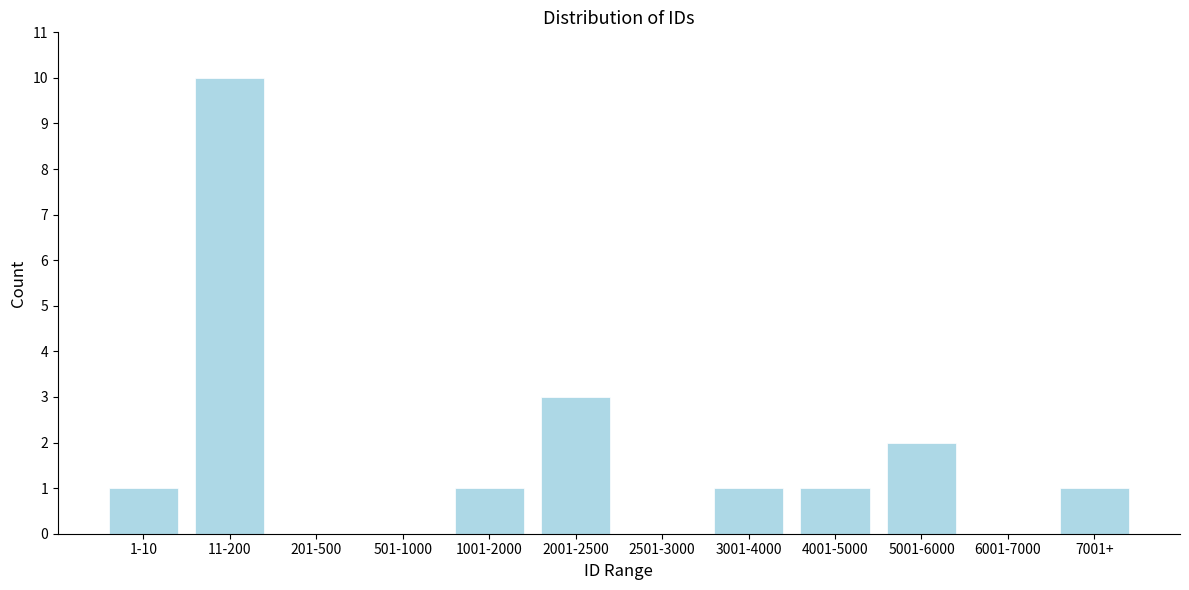

Reading left to right, extract all data points from this chart.

1-10=1	11-200=10	201-500=0	501-1000=0	1001-2000=1	2001-2500=3	2501-3000=0	3001-4000=1	4001-5000=1	5001-6000=2	6001-7000=0	7001+=1